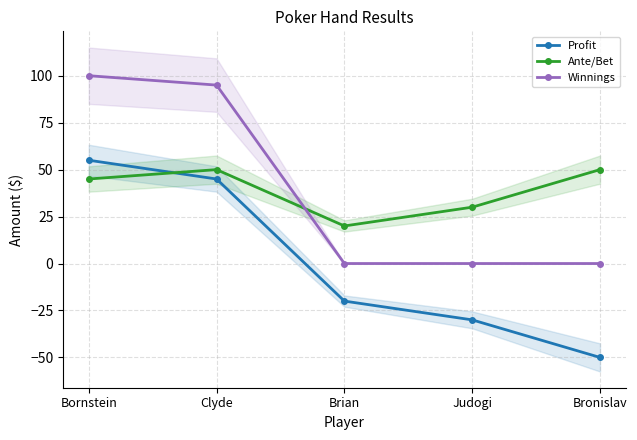

What is the difference between the Profit values at Brian and Judogi?

10